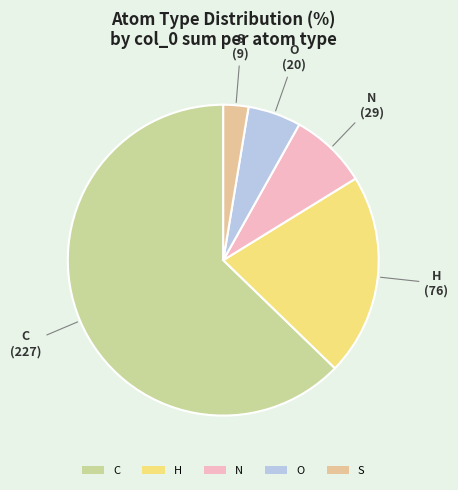

True or false: N accounts for 8% of the total.

True